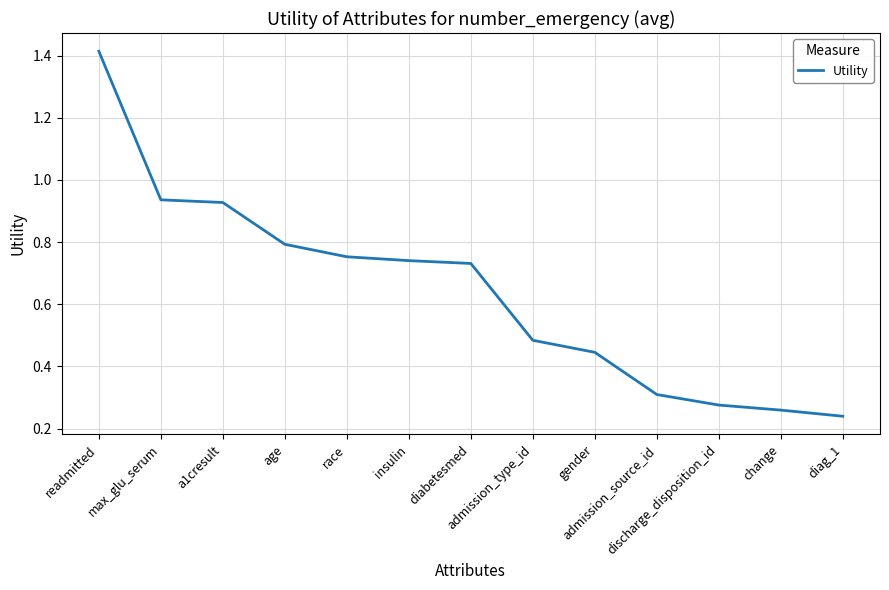

Which label corresponds to the largest value in the chart?

readmitted